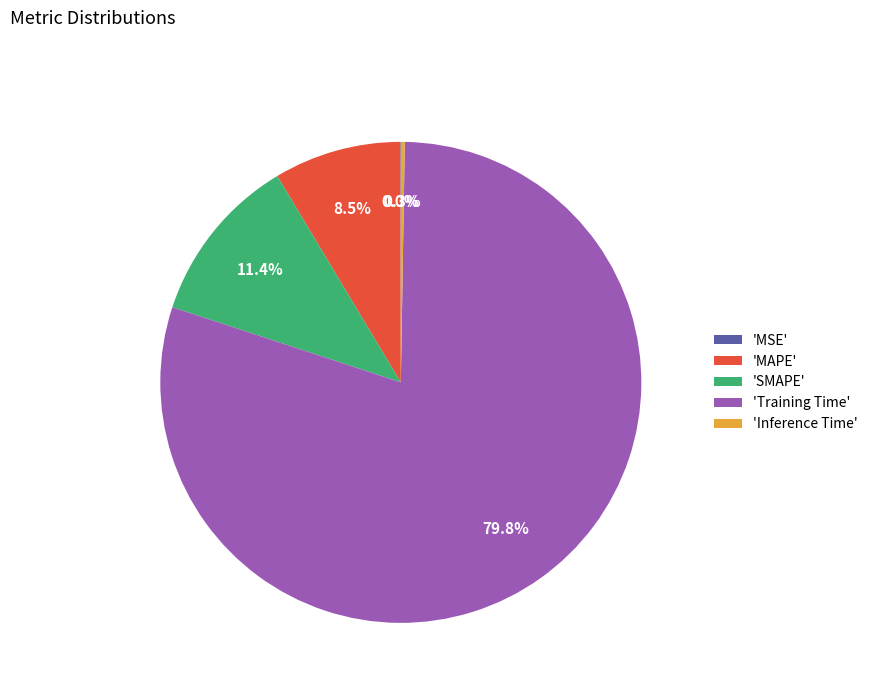

What percentage do 'Training Time' and 'MAPE' together represent?

88.3%